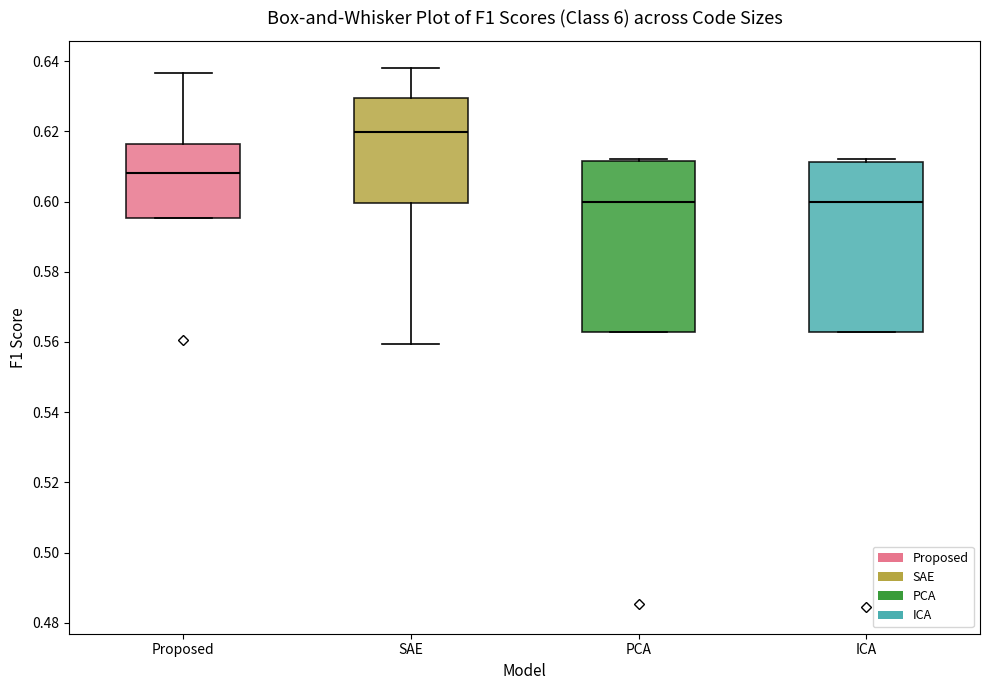

Where is the lower edge of the box for SAE on the y-axis? The values are not printed on the chart, so give them approximately, as read against the axis.

0.600